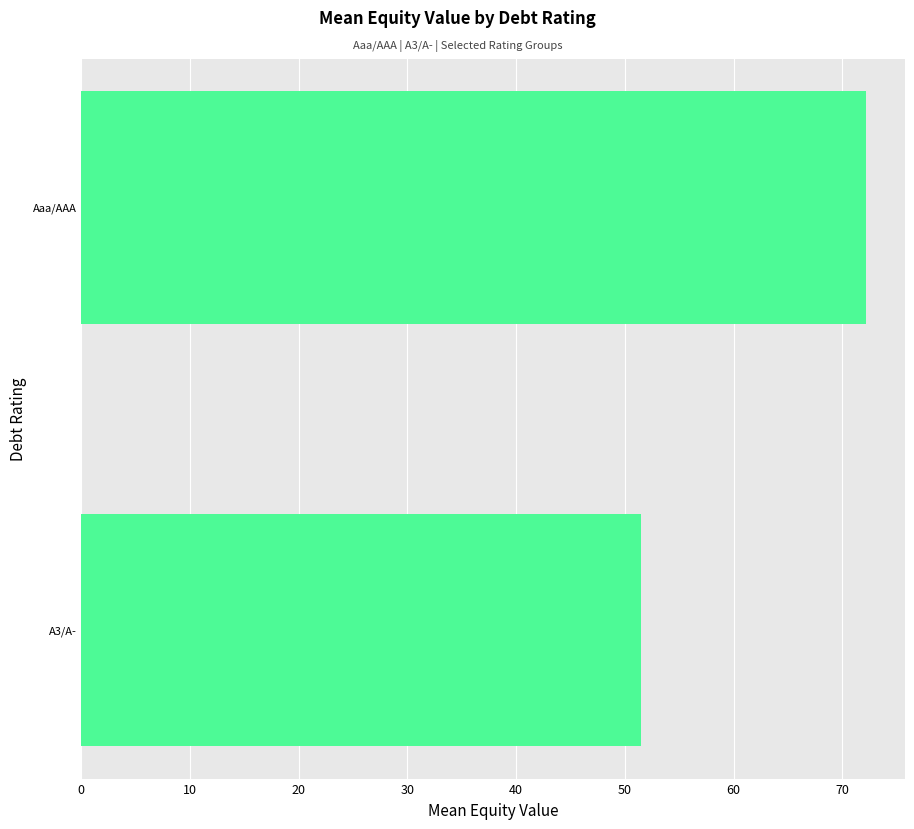

Which has a higher value, Aaa/AAA or A3/A-?

Aaa/AAA